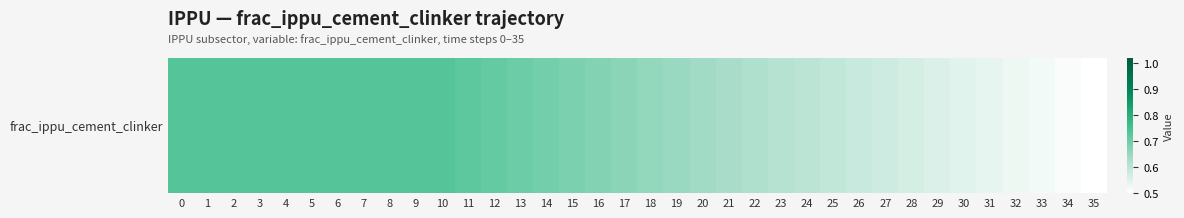

What value does the data have at 0?

0.7